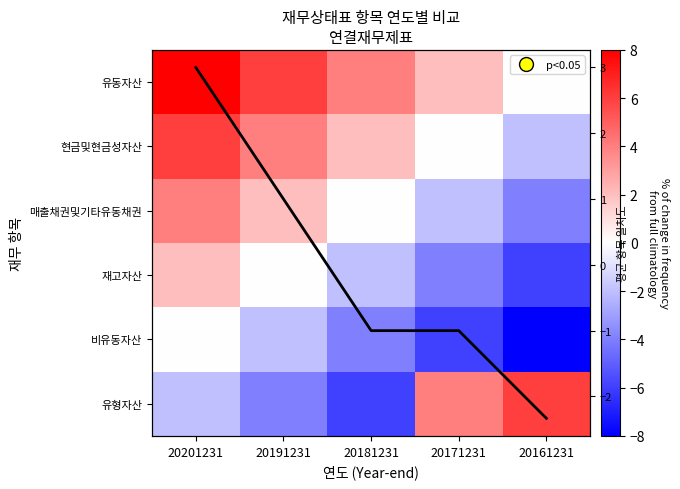

What is the greatest value displayed?

8.0